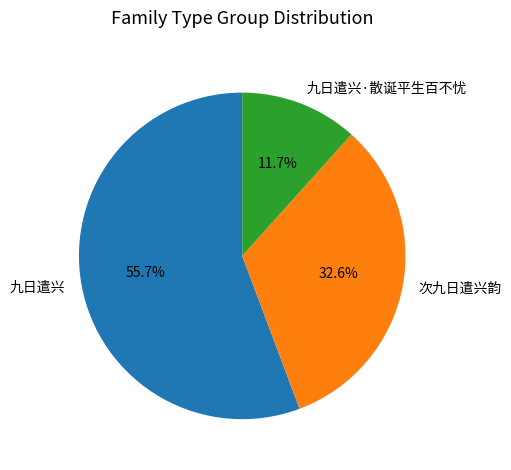

What is the smallest slice in the pie chart?

九日遣兴·散诞平生百不忧